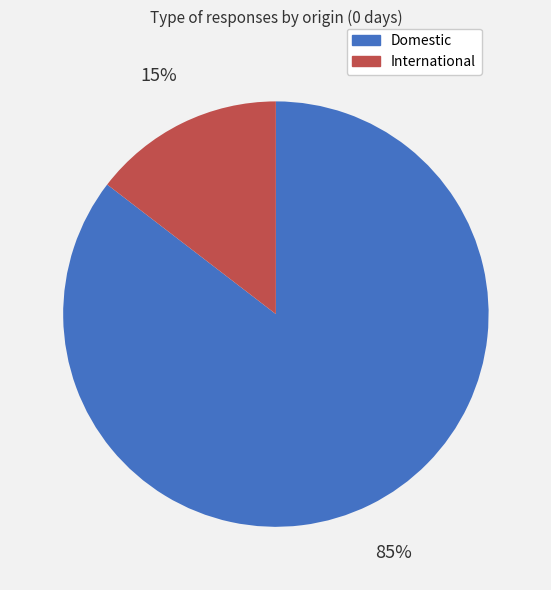

Is it true that International is 21% of the pie?

False